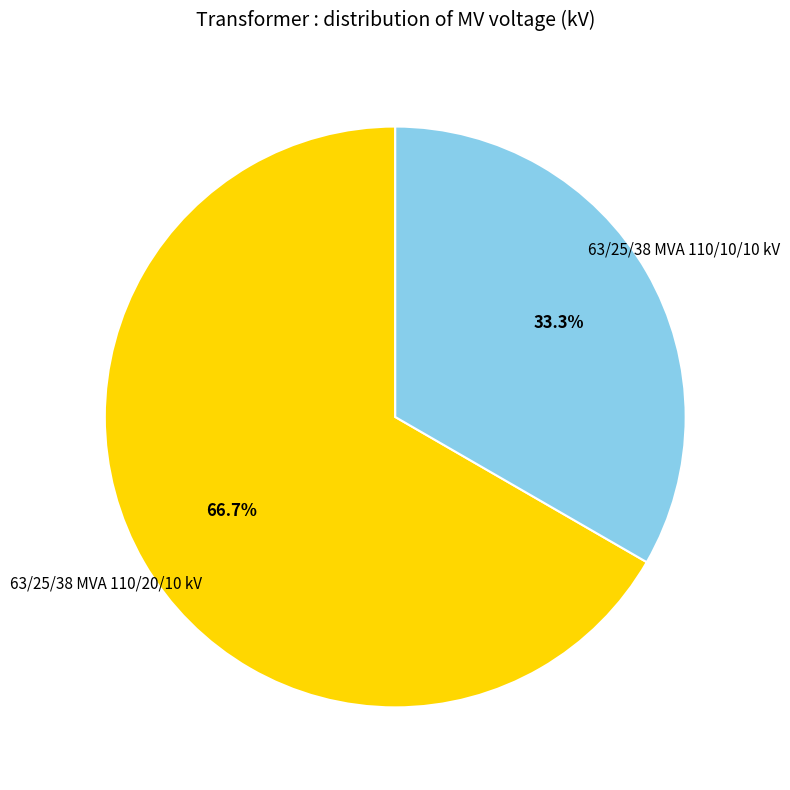

Is it true that 63/25/38 MVA 110/10/10 kV is 46% of the pie?

False